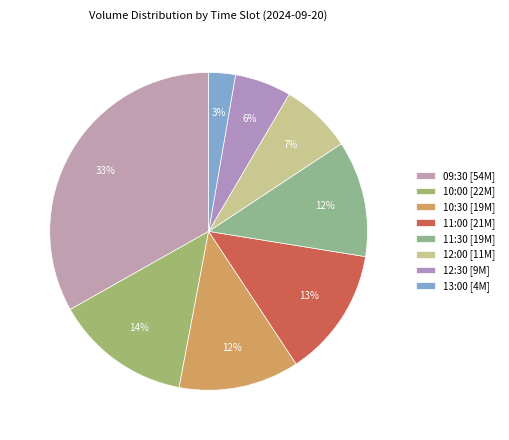

How many segments does this pie chart have?

8